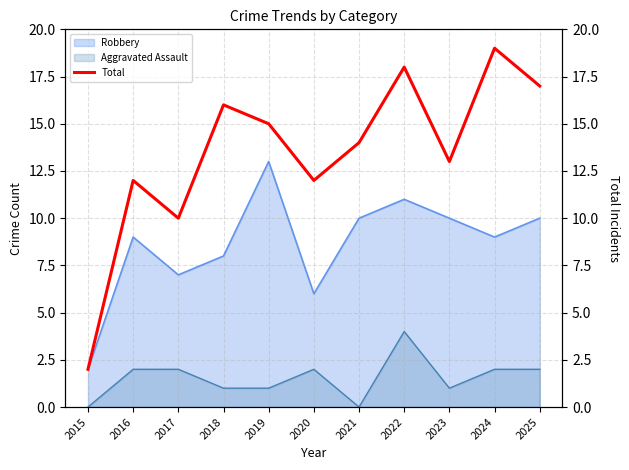

What is the average value?

13